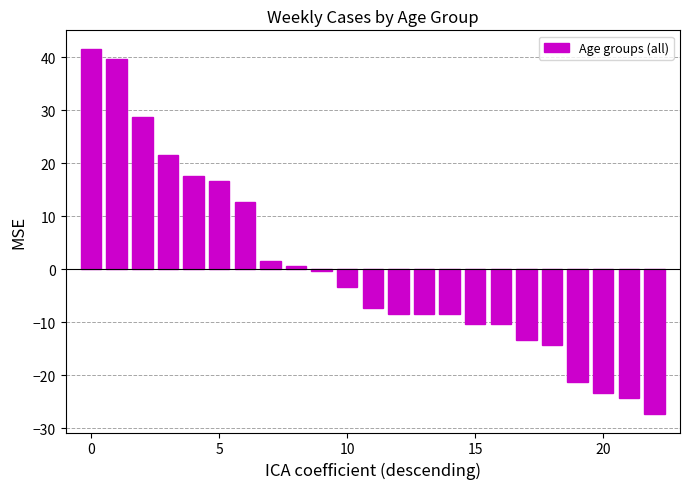

What is the value of the 5th bar from the left?

17.7